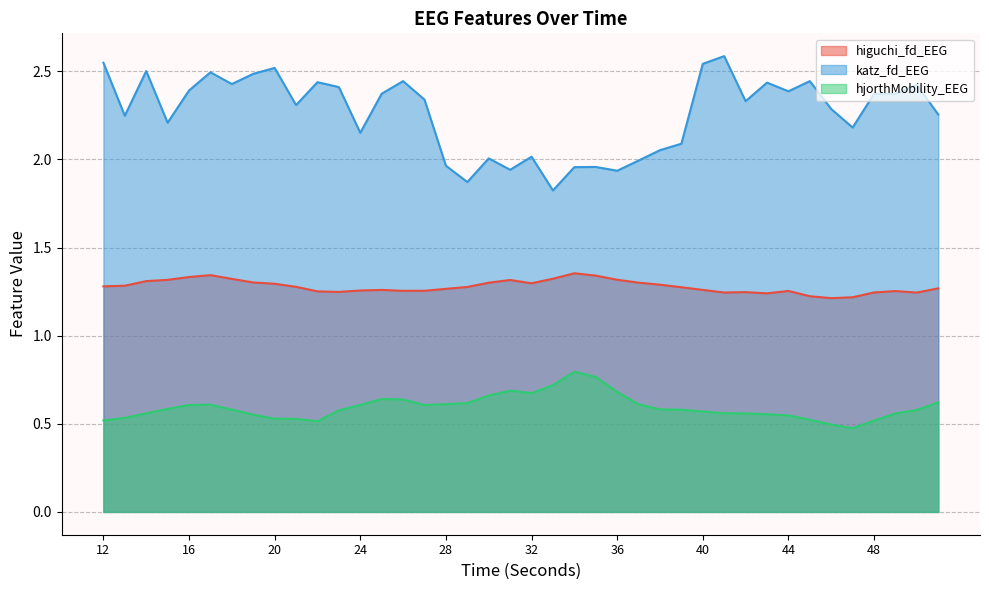

What is the difference between the second highest and minimum values in the higuchi_fd_EEG series?

0.1